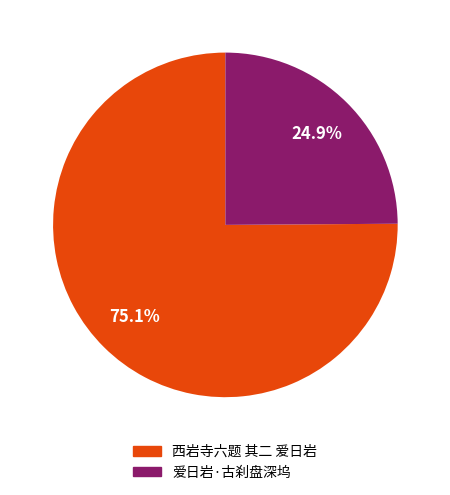

Is there a majority slice in this chart?

Yes